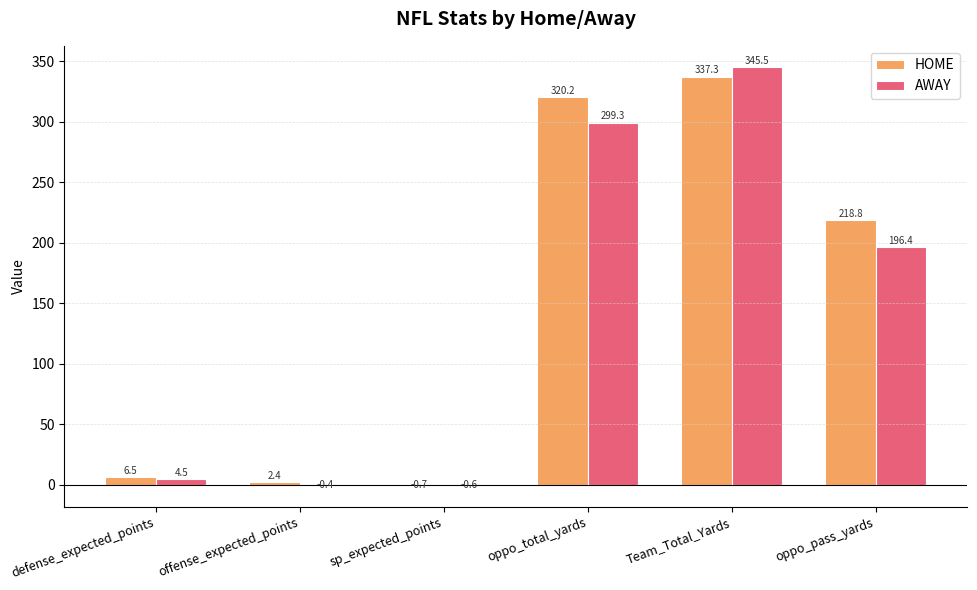

How many data points in HOME are above 218?

3